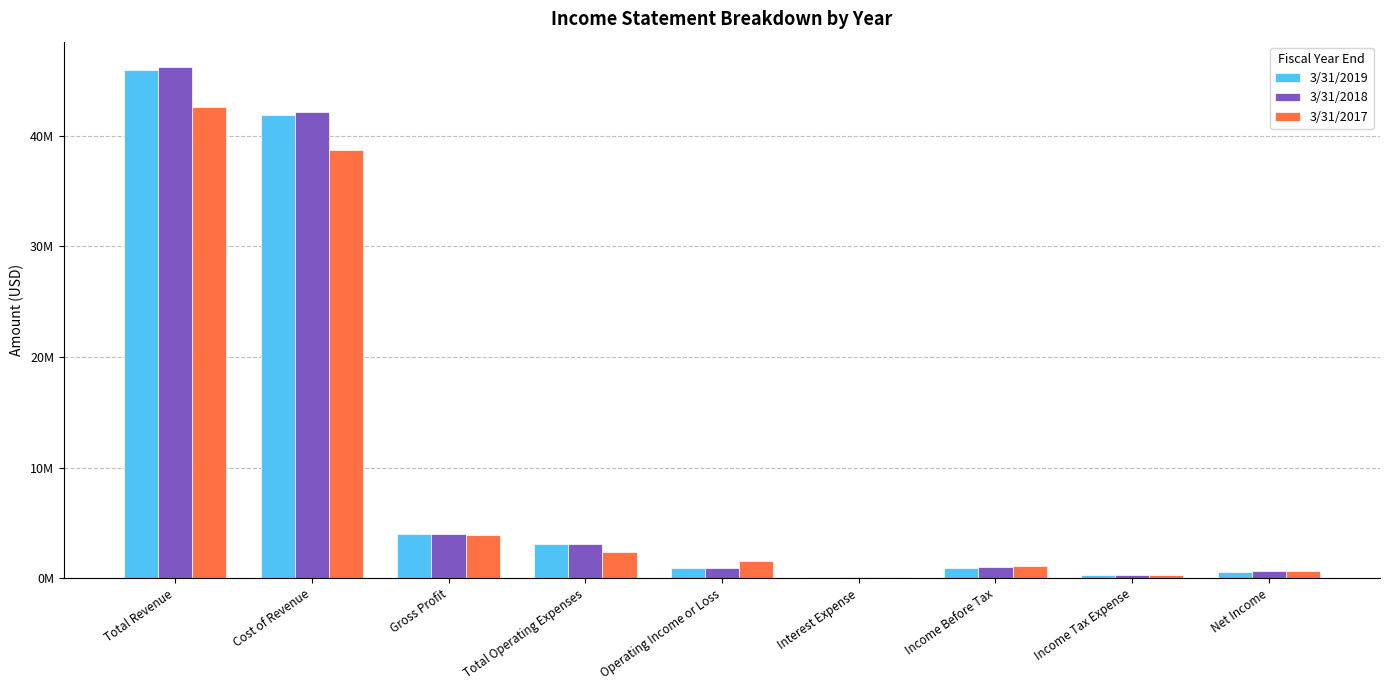

Reading left to right, extract all data points from this chart.

3/31/2019: Total Revenue=45916040	Cost of Revenue=41893731	Gross Profit=4022309	Total Operating Expenses=3075770	Operating Income or Loss=946539	Interest Expense=119802	Income Before Tax=883906	Income Tax Expense=291471	Net Income=554318
3/31/2018: Total Revenue=46197812	Cost of Revenue=42192257	Gross Profit=4005554	Total Operating Expenses=3067213	Operating Income or Loss=938341	Interest Expense=98031	Income Before Tax=1039526	Income Tax Expense=311770	Net Income=677718
3/31/2017: Total Revenue=42631252	Cost of Revenue=38682720	Gross Profit=3948531	Total Operating Expenses=2348540	Operating Income or Loss=1599992	Interest Expense=97531	Income Before Tax=1067613	Income Tax Expense=319054	Net Income=691204